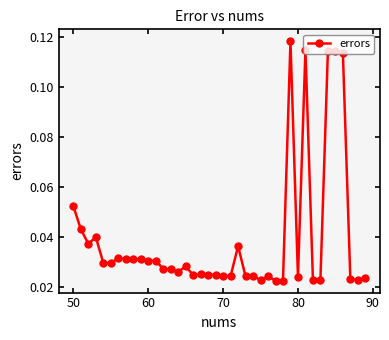

How many values are between 0 and 1?

40